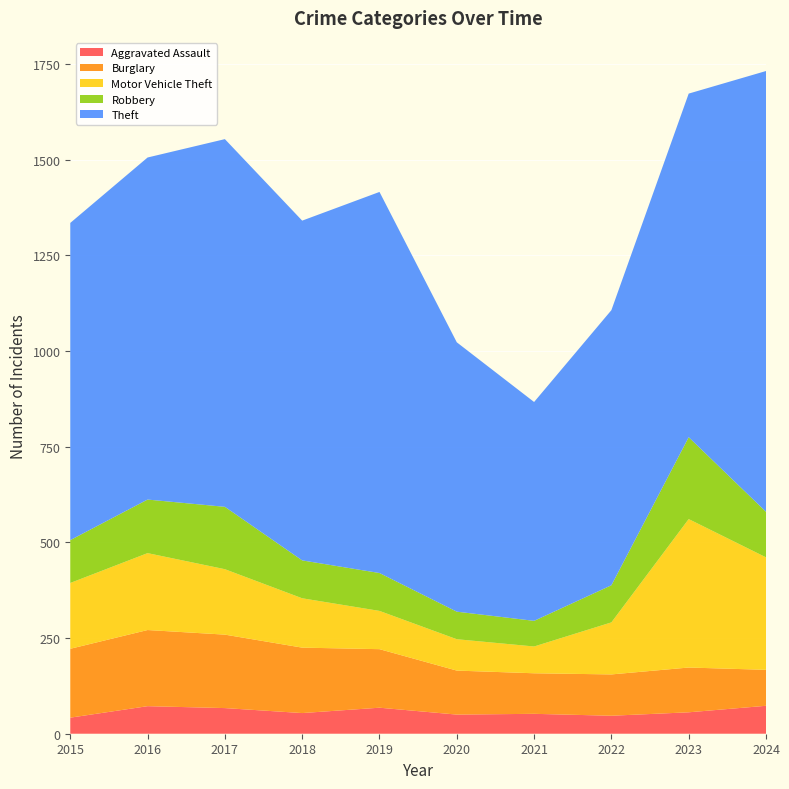

Reading right to left, transcribe all the data shown in this chart.

Aggravated Assault: 73	56	47	52	50	68	54	67	72	42
Burglary: 94	117	108	106	115	153	171	192	199	180
Motor Vehicle Theft: 294	388	136	70	82	100	129	171	201	172
Robbery: 119	214	97	67	72	99	99	163	140	112
Theft: 1152	898	719	572	704	996	888	961	894	829